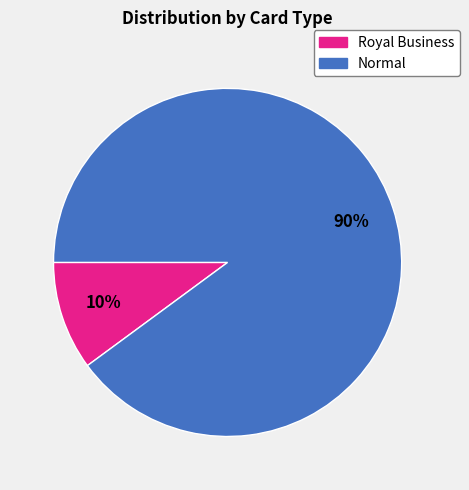

To the nearest percent, what is the difference between the largest and smallest slice percentages?

80%